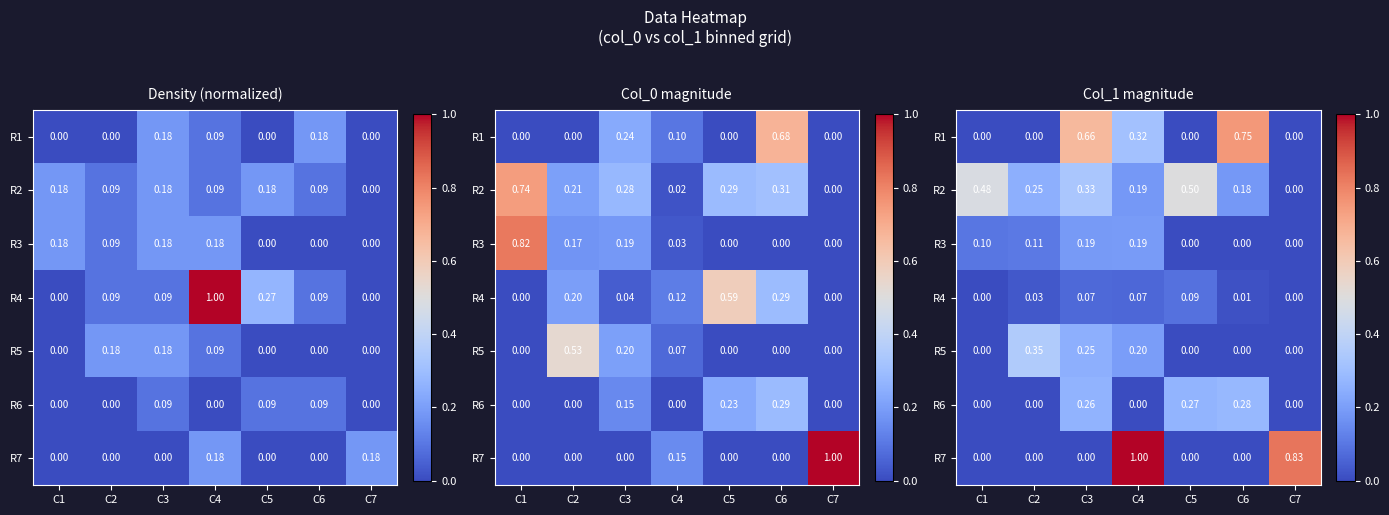

Where is R2 nearest to the value 0?

C7